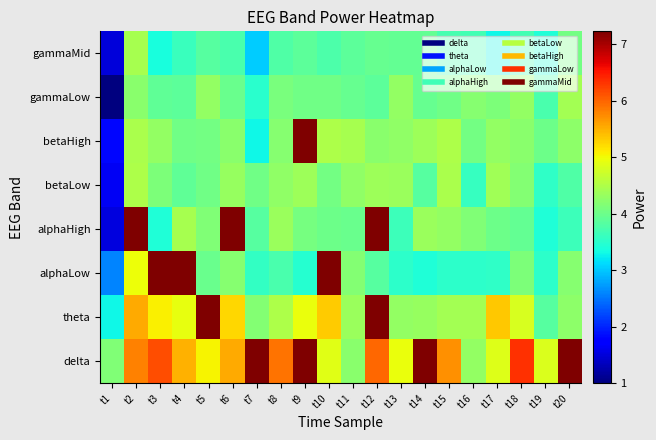

At t5, list the series in order from largest to smallest.

theta, delta, gammaLow, alphaHigh, betaHigh, betaLow, alphaLow, gammaMid